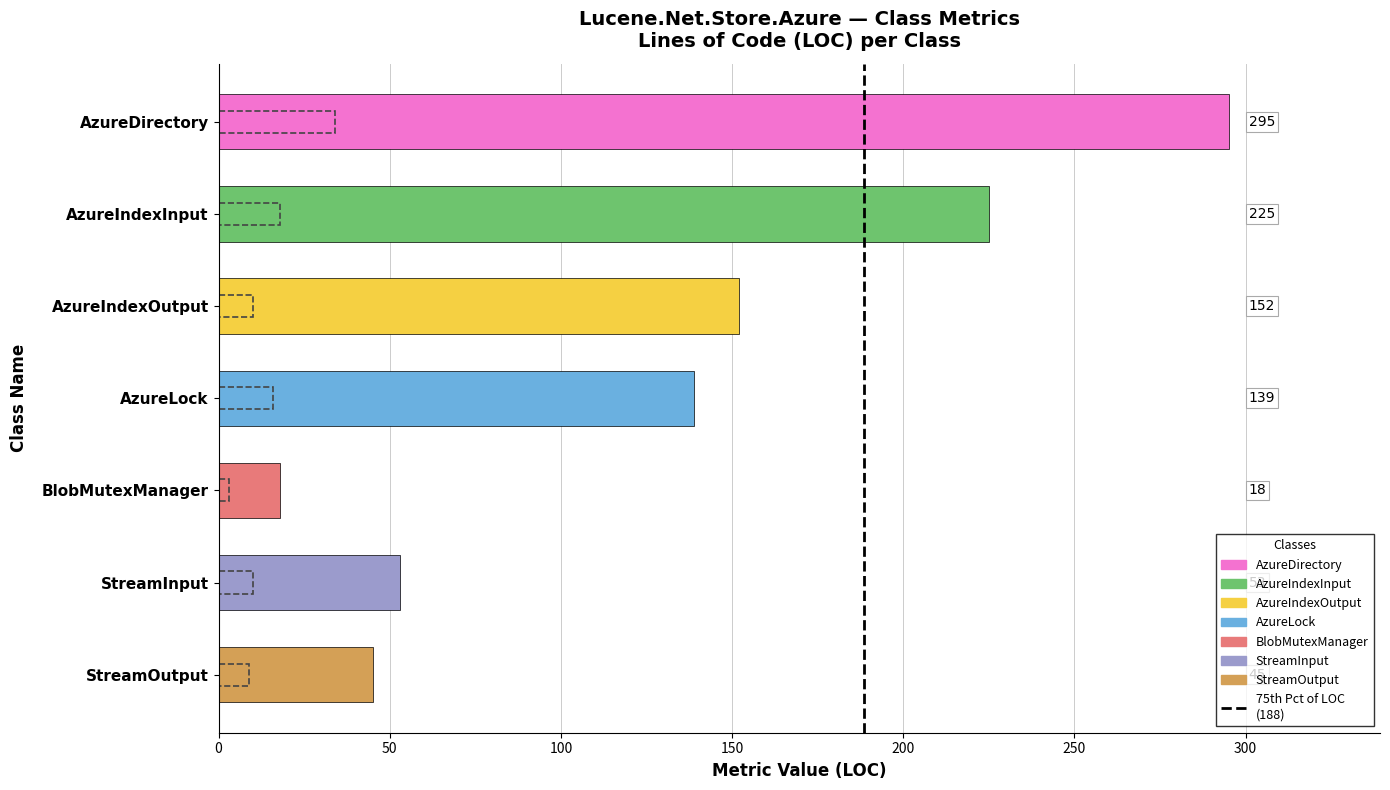

The LOC series shows 90 at StreamInput. True or false?

False